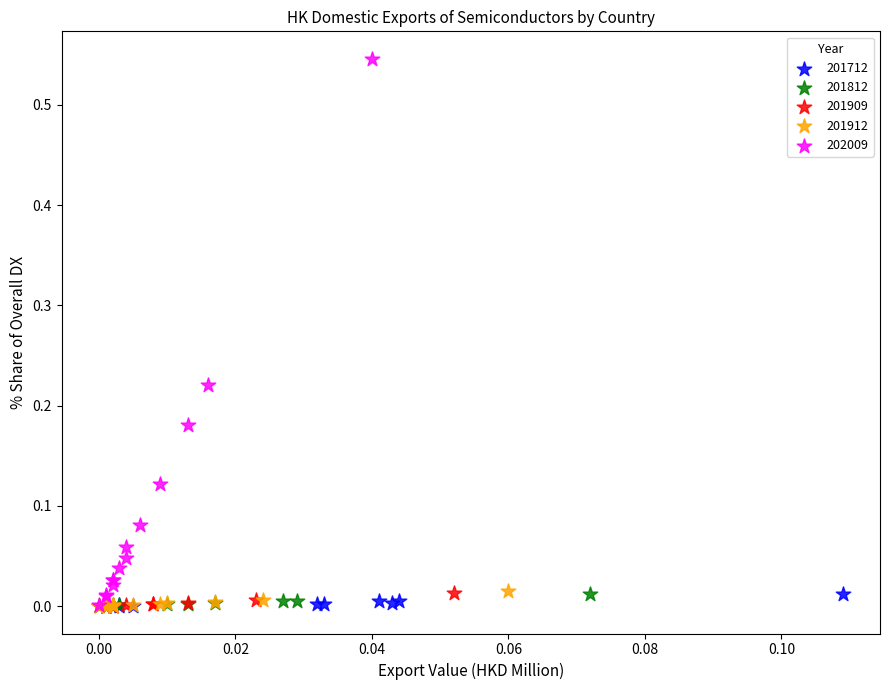

Which series contains the highest Y value?

202009